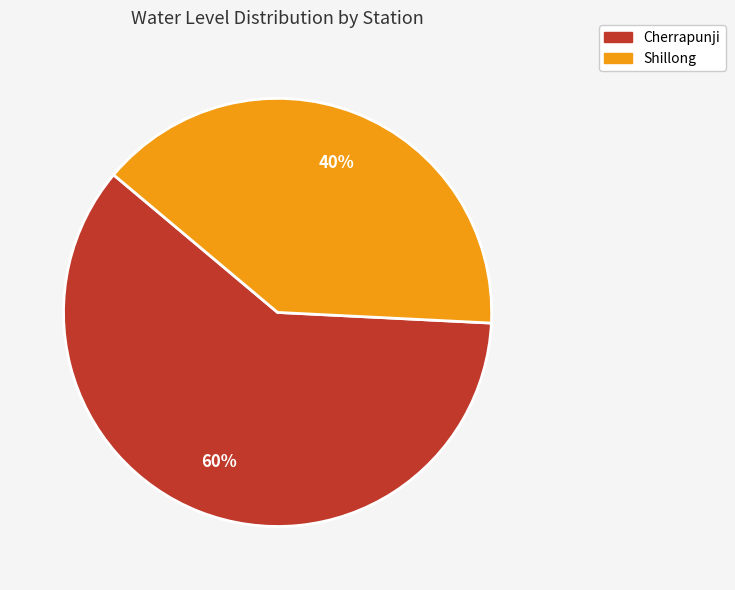

Which slice is the smallest?

Shillong